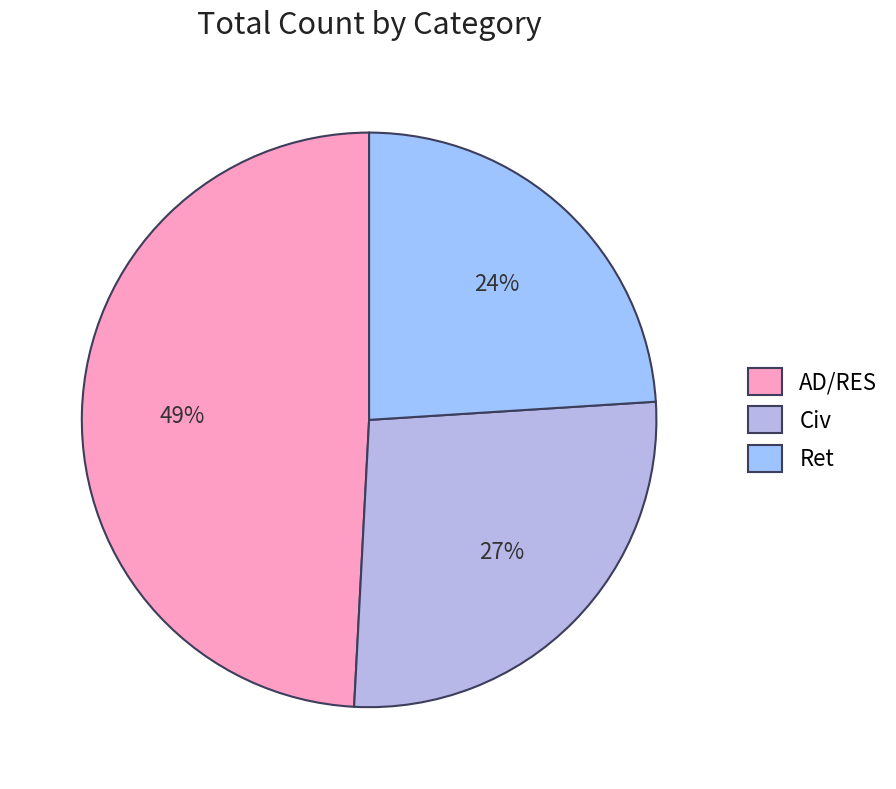

To the nearest percent, what is the difference between the Ret and AD/RES slice percentages?

25%